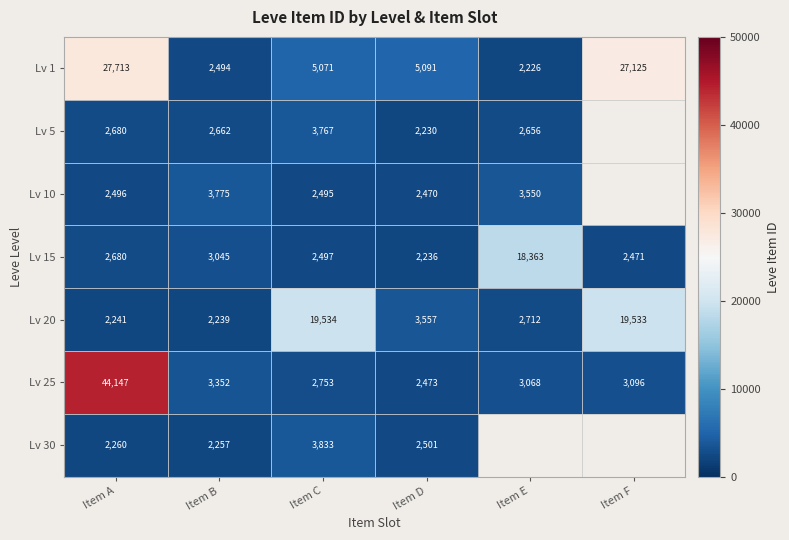

What is the difference between the second highest and minimum values in the Lv 25 series?

879